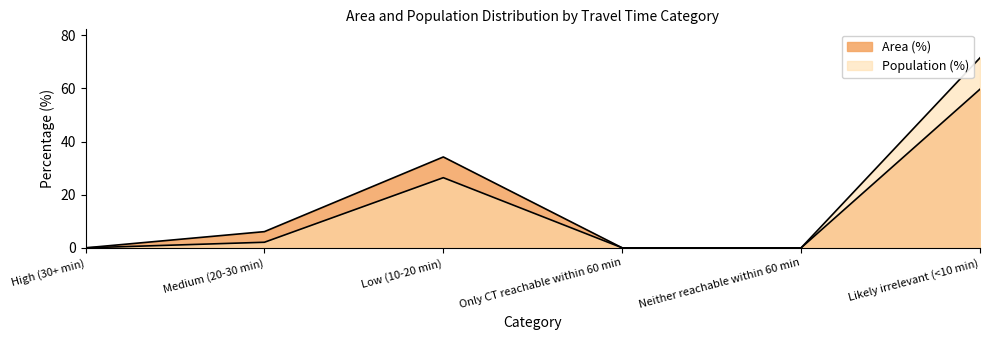

True or false: Area (%) and Population (%) intersect in this chart.

False